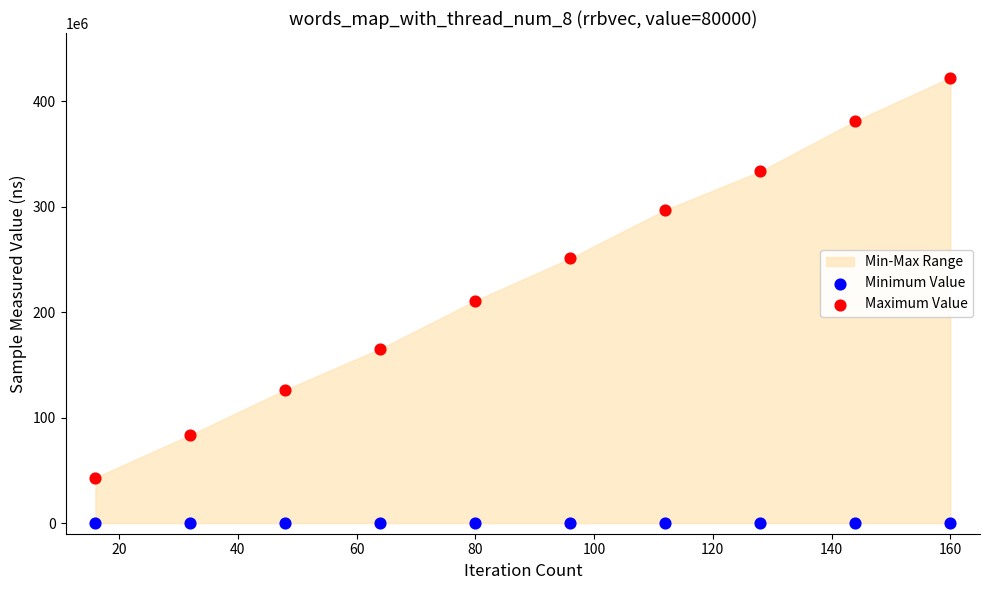

Which series contains the highest Y value?

Maximum Value